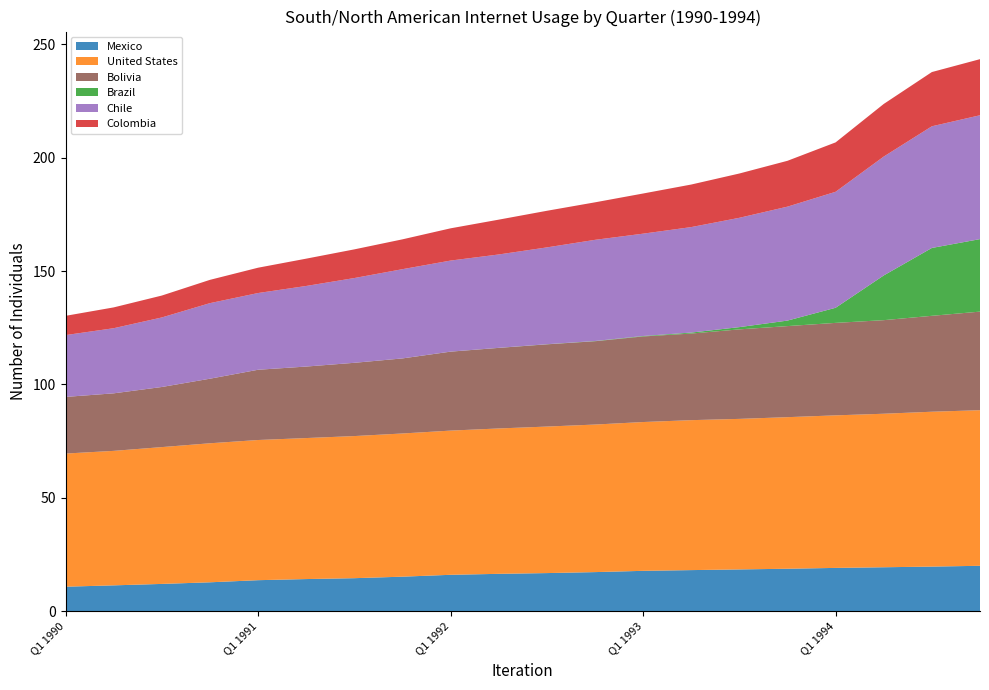

Reading left to right, transcribe all the data shown in this chart.

Mexico: Q1 1990=10.8	Q2 1990=11.4	Q3 1990=12.0	Q4 1990=12.8	Q1 1991=13.7	Q2 1991=14.2	Q3 1991=14.6	Q4 1991=15.2	Q1 1992=16.1	Q2 1992=16.5	Q3 1992=16.8	Q4 1992=17.2	Q1 1993=17.8	Q2 1993=18.1	Q3 1993=18.4	Q4 1993=18.7	Q1 1994=19.1	Q2 1994=19.4	Q3 1994=19.7	Q4 1994=20.0
United States: Q1 1990=58.7	Q2 1990=59.3	Q3 1990=60.3	Q4 1990=61.3	Q1 1991=61.8	Q2 1991=62.2	Q3 1991=62.7	Q4 1991=63.1	Q1 1992=63.6	Q2 1992=64.1	Q3 1992=64.6	Q4 1992=65.1	Q1 1993=65.6	Q2 1993=66.1	Q3 1993=66.4	Q4 1993=66.8	Q1 1994=67.3	Q2 1994=67.7	Q3 1994=68.3	Q4 1994=68.6
Bolivia: Q1 1990=25.0	Q2 1990=25.4	Q3 1990=26.5	Q4 1990=28.5	Q1 1991=31.0	Q2 1991=31.5	Q3 1991=32.3	Q4 1991=33.1	Q1 1992=34.8	Q2 1992=35.5	Q3 1992=36.3	Q4 1992=36.7	Q1 1993=37.7	Q2 1993=38.2	Q3 1993=39.5	Q4 1993=40.2	Q1 1994=40.8	Q2 1994=41.3	Q3 1994=42.3	Q4 1994=43.5
Brazil: Q1 1990=0.0	Q2 1990=0.0	Q3 1990=0.0	Q4 1990=0.0	Q1 1991=0.0	Q2 1991=0.0	Q3 1991=0.0	Q4 1991=0.0	Q1 1992=0.0	Q2 1992=0.0	Q3 1992=0.1	Q4 1992=0.1	Q1 1993=0.2	Q2 1993=0.4	Q3 1993=1.0	Q4 1993=2.4	Q1 1994=6.7	Q2 1994=19.7	Q3 1994=29.9	Q4 1994=32.0
Chile: Q1 1990=27.3	Q2 1990=28.7	Q3 1990=30.7	Q4 1990=33.3	Q1 1991=33.8	Q2 1991=35.5	Q3 1991=37.4	Q4 1991=39.3	Q1 1992=40.2	Q2 1992=41.2	Q3 1992=42.7	Q4 1992=44.6	Q1 1993=45.1	Q2 1993=46.5	Q3 1993=48.2	Q4 1993=50.2	Q1 1994=51.2	Q2 1994=52.4	Q3 1994=53.7	Q4 1994=54.6
Colombia: Q1 1990=8.5	Q2 1990=9.2	Q3 1990=9.7	Q4 1990=10.3	Q1 1991=11.2	Q2 1991=12.0	Q3 1991=12.6	Q4 1991=13.2	Q1 1992=14.2	Q2 1992=15.4	Q3 1992=16.1	Q4 1992=16.5	Q1 1993=17.7	Q2 1993=18.8	Q3 1993=19.5	Q4 1993=20.2	Q1 1994=21.8	Q2 1994=23.2	Q3 1994=23.9	Q4 1994=24.7